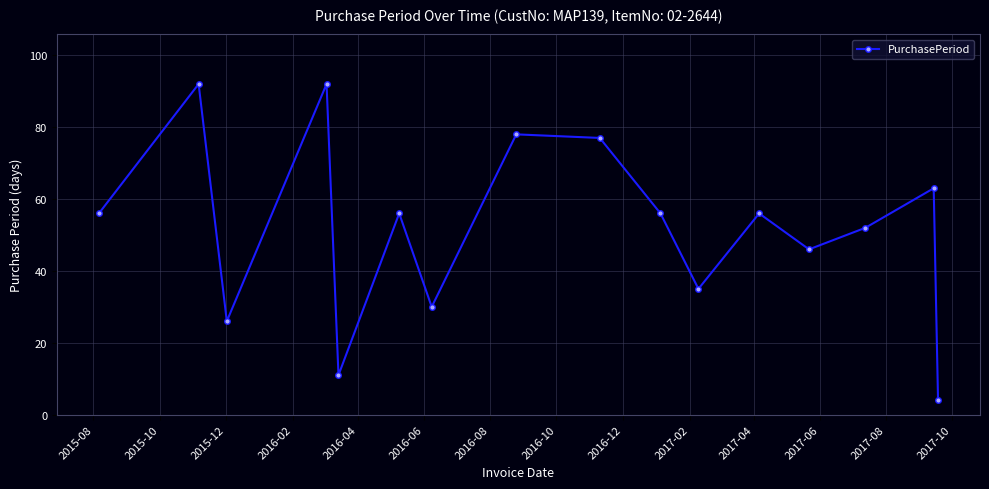

What is the smallest value displayed?

4